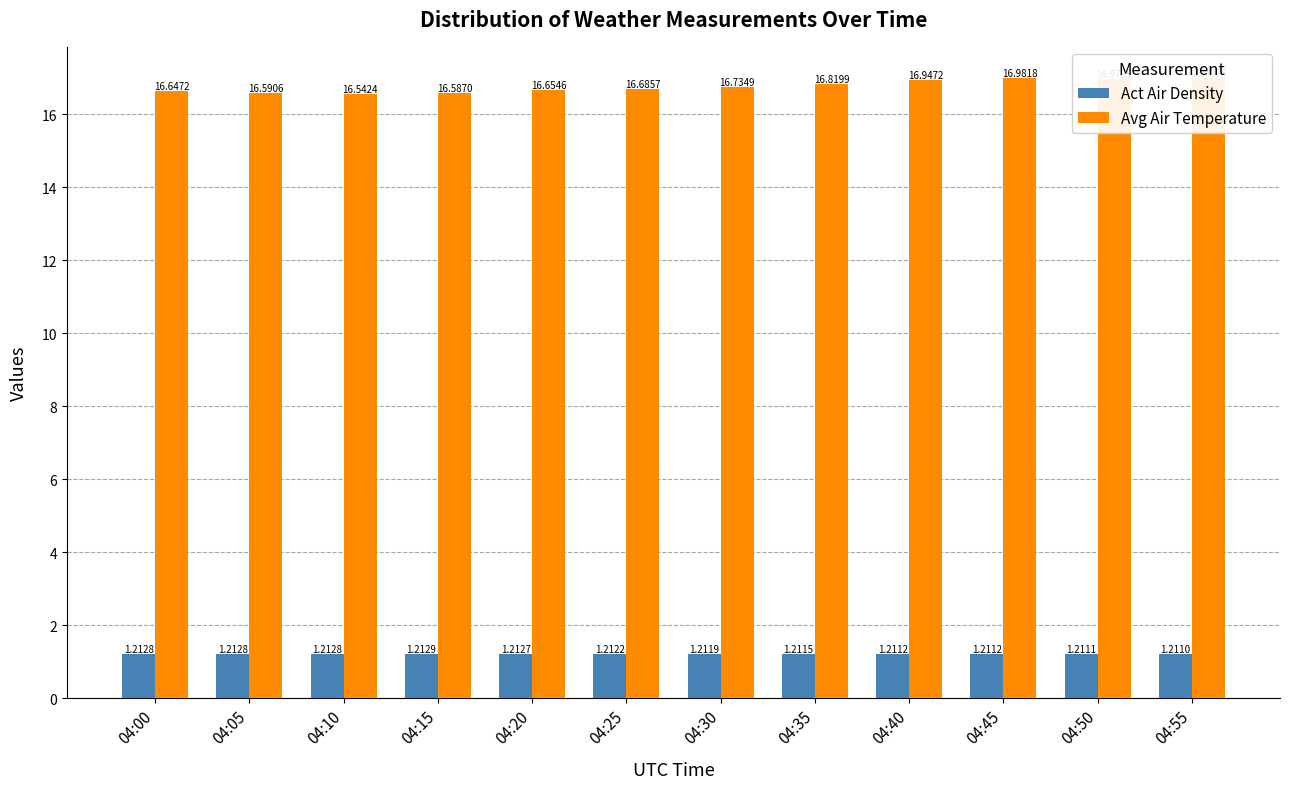

At which category is the sum across all series the highest?

04:55